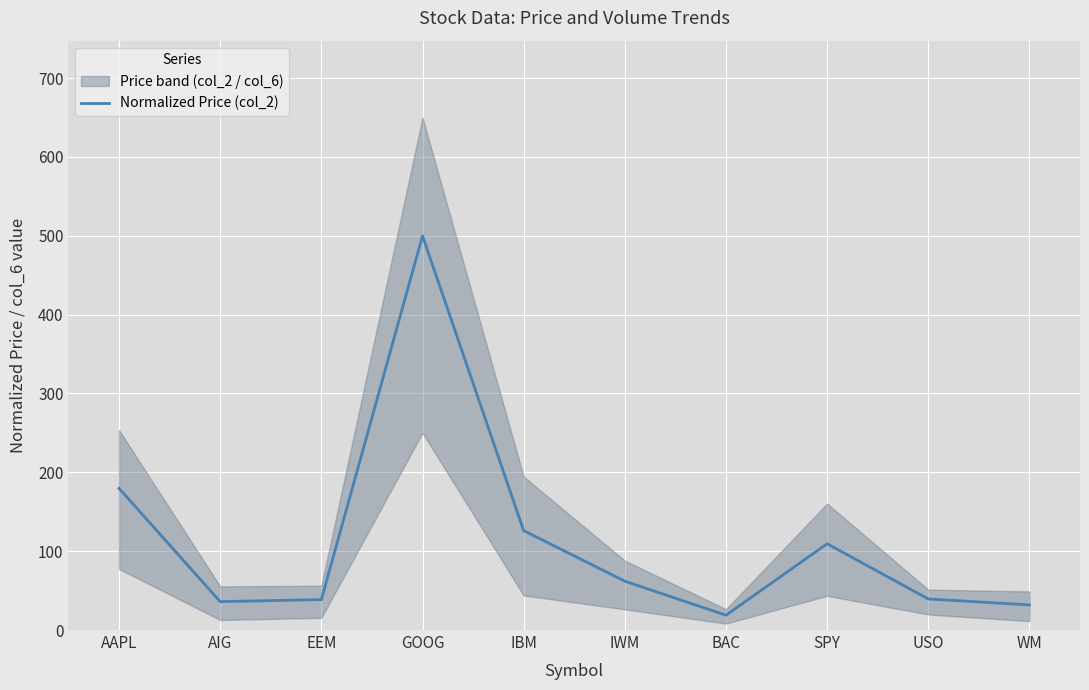

What is the change in value from IBM to BAC?

-107.2